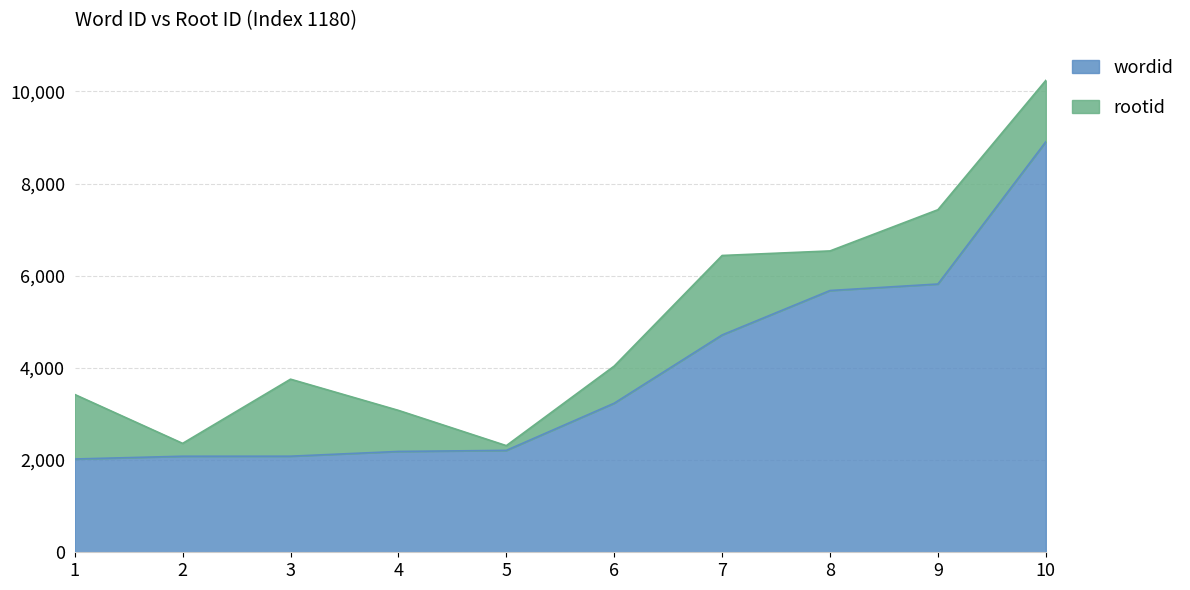

What is the difference between the maximum and minimum values in the wordid series?

6884